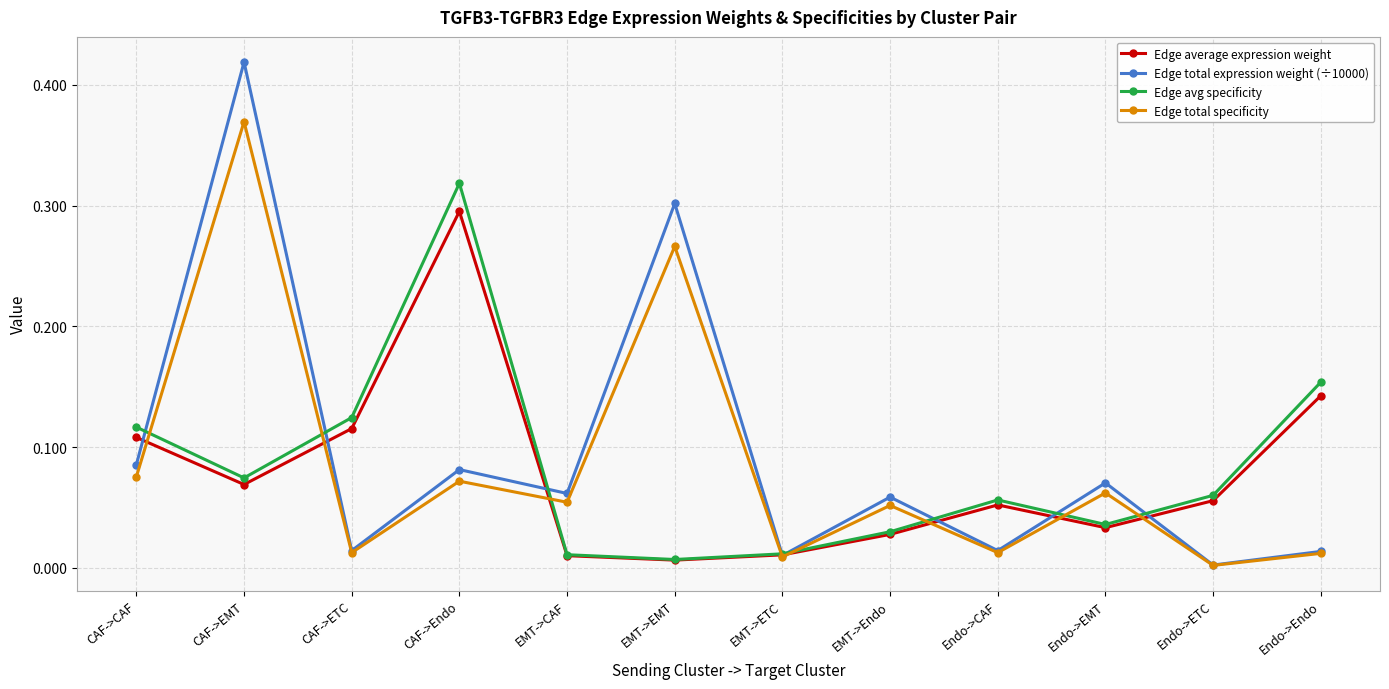

Which category has the lowest value in the Edge avg specificity series?

EMT->EMT